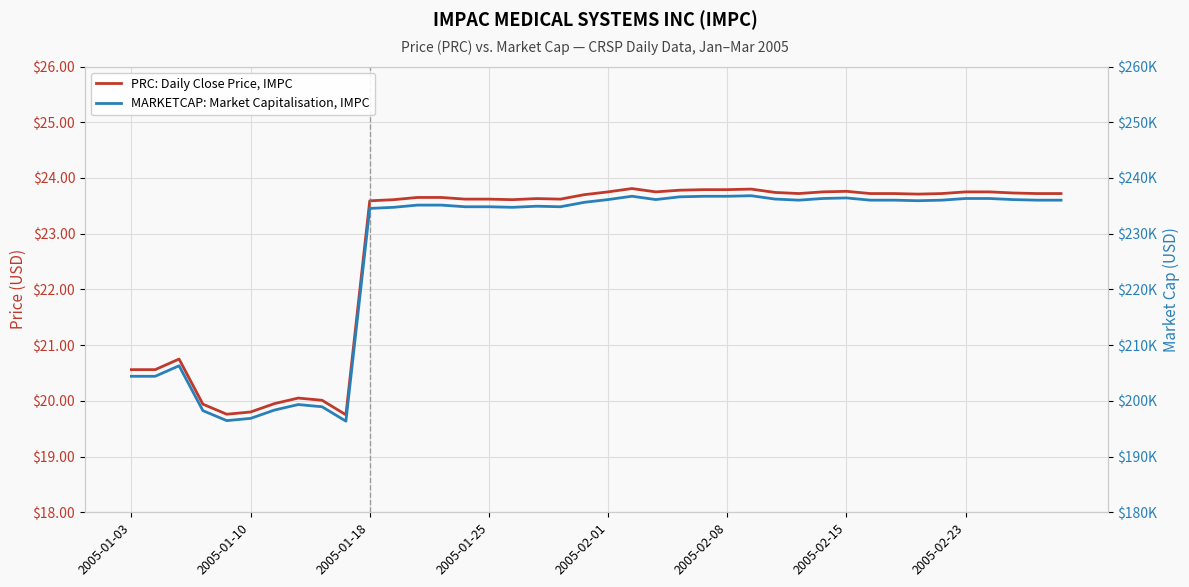

Between 2005-02-15 and 14, which series saw the biggest shift?

MARKETCAP: Market Capitalisation, IMPC